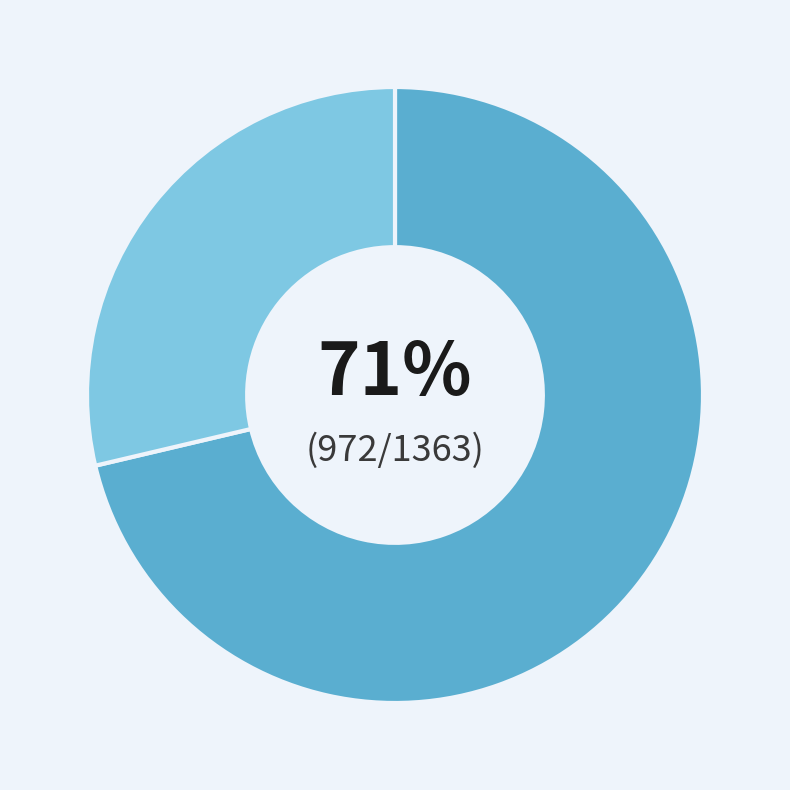

Is there a majority slice in this chart?

Yes